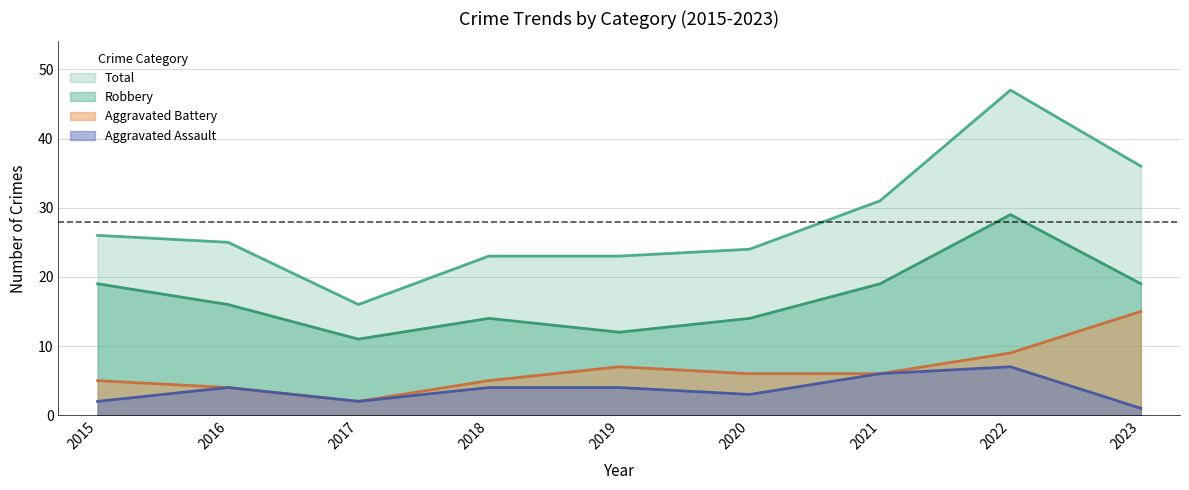

What is the average value of the Aggravated Assault series?

4